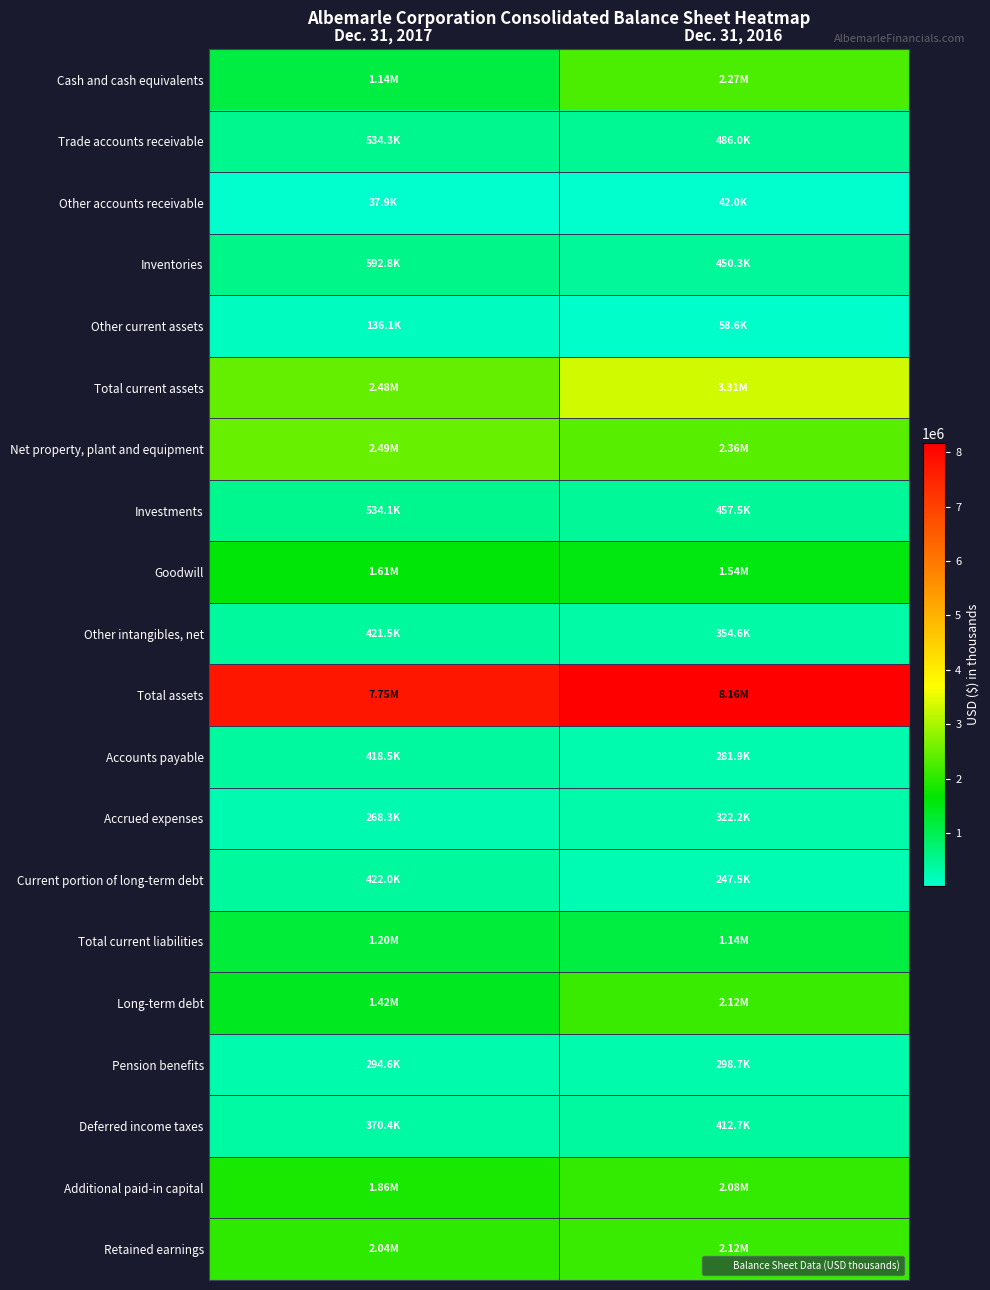

Reading left to right, list all the values displayed in this chart.

Cash and cash equivalents: Dec. 31, 2017=1137303	Dec. 31, 2016=2269756
Trade accounts receivable: Dec. 31, 2017=534326	Dec. 31, 2016=486035
Other accounts receivable: Dec. 31, 2017=37937	Dec. 31, 2016=41985
Inventories: Dec. 31, 2017=592781	Dec. 31, 2016=450263
Other current assets: Dec. 31, 2017=136064	Dec. 31, 2016=58579
Total current assets: Dec. 31, 2017=2477563	Dec. 31, 2016=3306618
Net property, plant and equipment: Dec. 31, 2017=2493310	Dec. 31, 2016=2360140
Investments: Dec. 31, 2017=534064	Dec. 31, 2016=457533
Goodwill: Dec. 31, 2017=1610355	Dec. 31, 2016=1540032
Other intangibles, net: Dec. 31, 2017=421503	Dec. 31, 2016=354564
Total assets: Dec. 31, 2017=7750772	Dec. 31, 2016=8161207
Accounts payable: Dec. 31, 2017=418537	Dec. 31, 2016=281874
Accrued expenses: Dec. 31, 2017=268336	Dec. 31, 2016=322165
Current portion of long-term debt: Dec. 31, 2017=422012	Dec. 31, 2016=247544
Total current liabilities: Dec. 31, 2017=1200925	Dec. 31, 2016=1140103
Long-term debt: Dec. 31, 2017=1415360	Dec. 31, 2016=2121718
Pension benefits: Dec. 31, 2017=294611	Dec. 31, 2016=298695
Deferred income taxes: Dec. 31, 2017=370389	Dec. 31, 2016=412739
Additional paid-in capital: Dec. 31, 2017=1863949	Dec. 31, 2016=2084418
Retained earnings: Dec. 31, 2017=2035163	Dec. 31, 2016=2121931